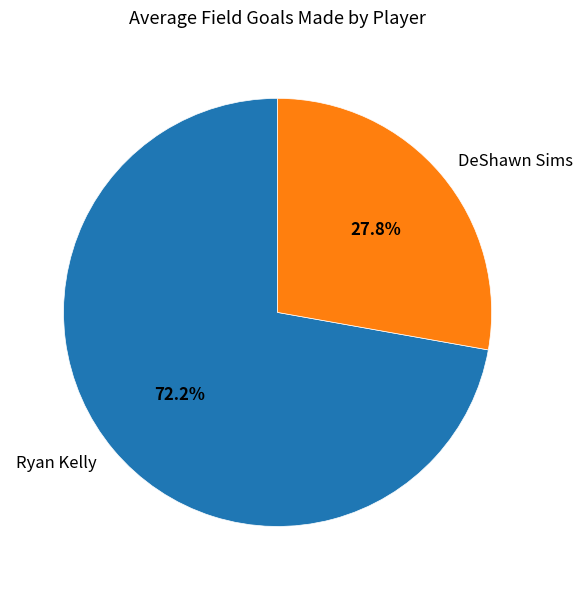

Which has a higher value, DeShawn Sims or Ryan Kelly?

Ryan Kelly